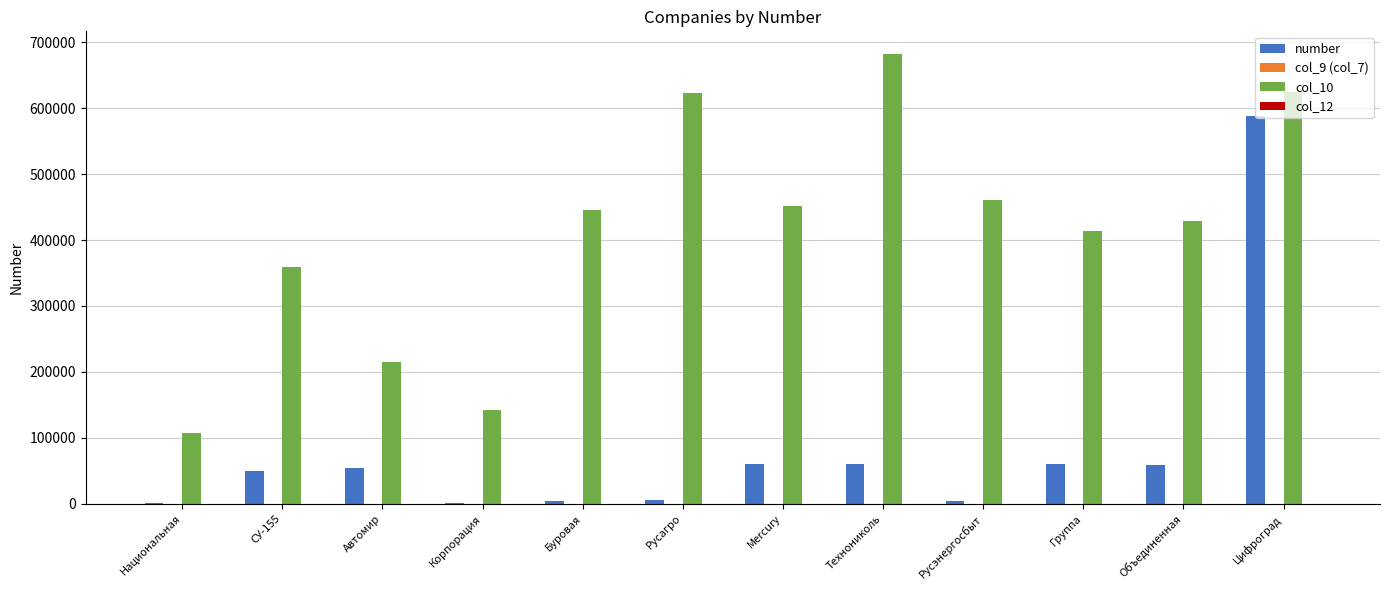

What is the sum of all number values?

946028